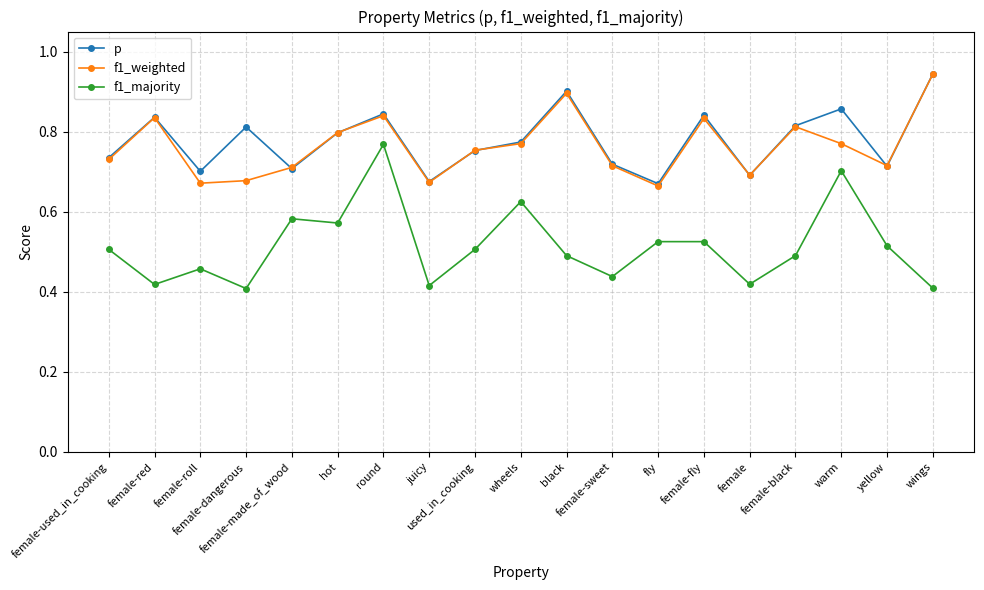

Count the number of data series in this chart.

3